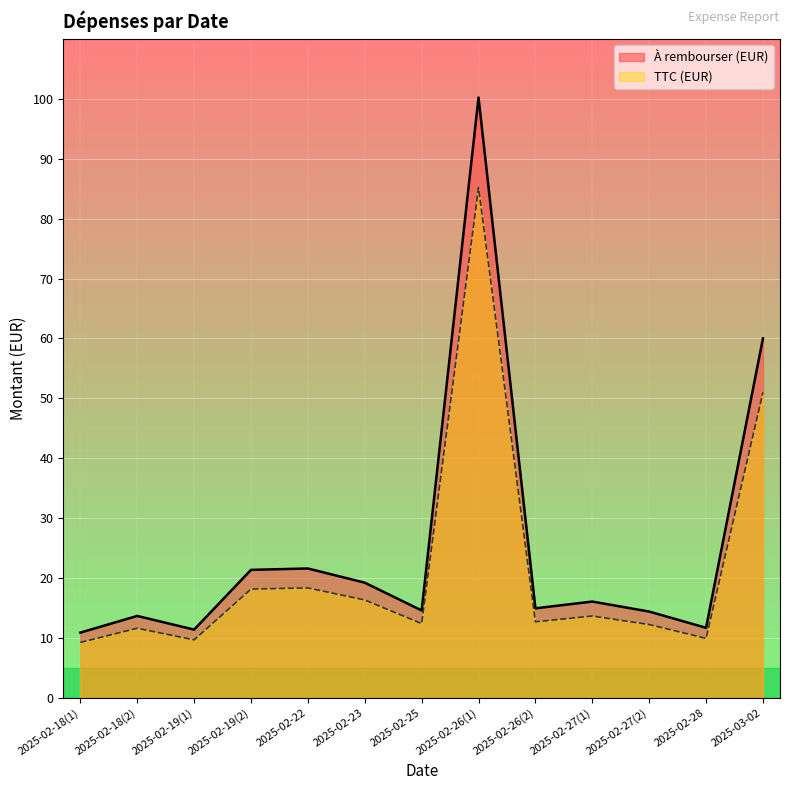

How many categories are shown in the chart?

13